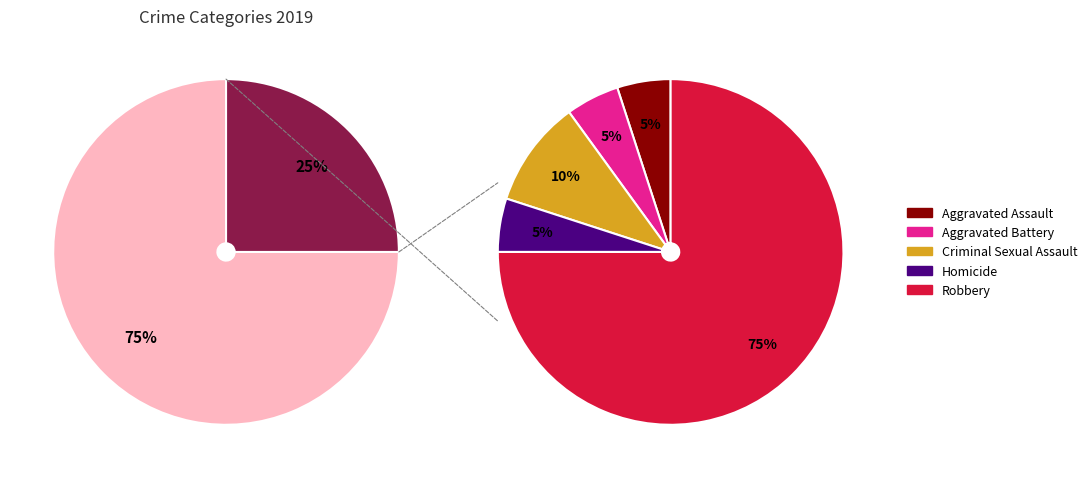

The Aggravated Assault slice represents 5% of the pie. True or false?

True